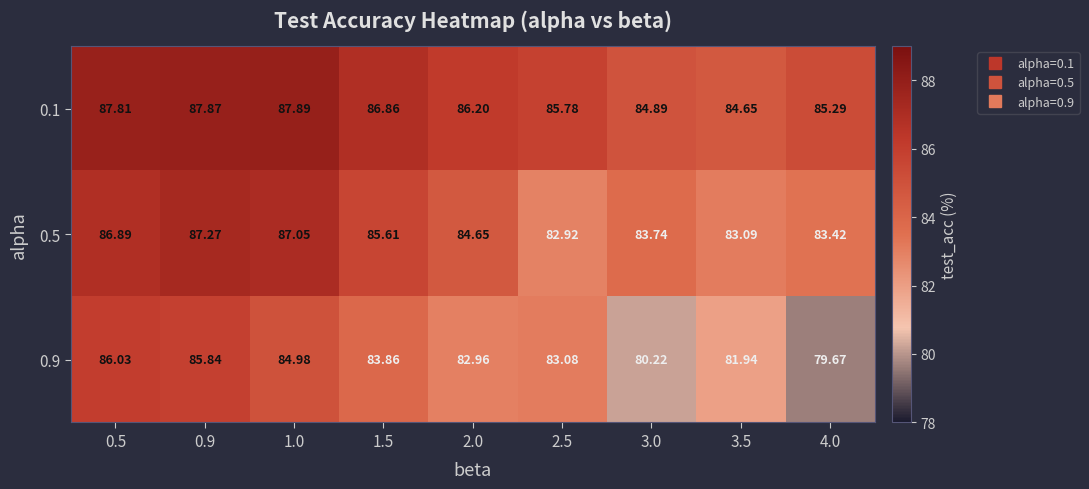

Is the value of 0.9 at 1.0 greater than the value of 0.1 at 4.0?

No